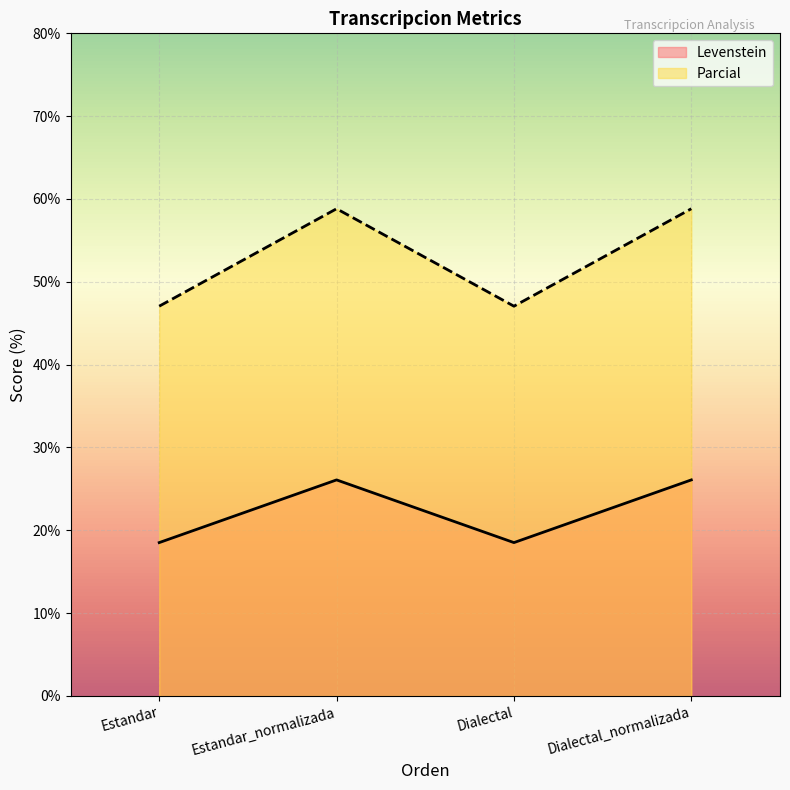

True or false: Parcial has a value of 47.1 at Dialectal.

True